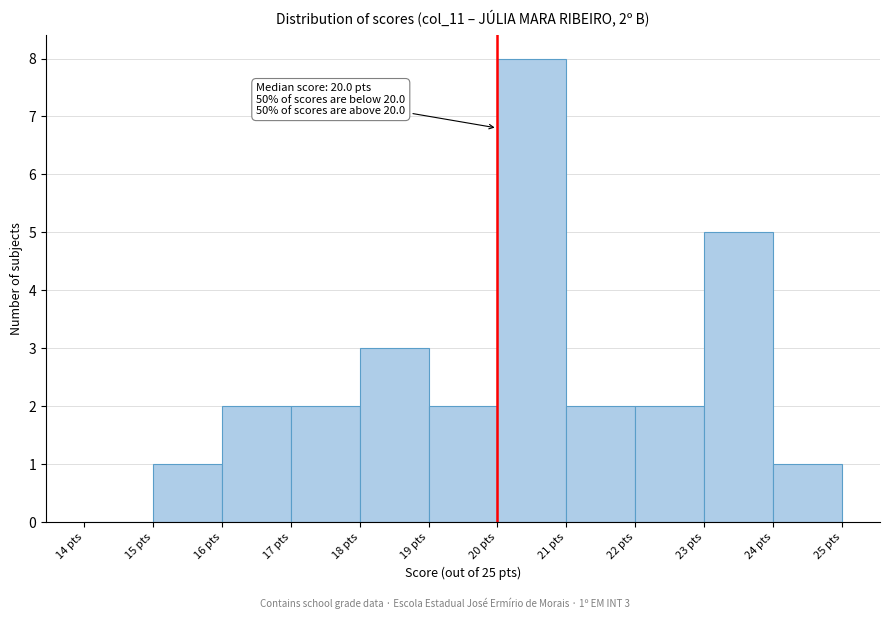

Over which range of the x-axis is the bar tallest?

20 to 21